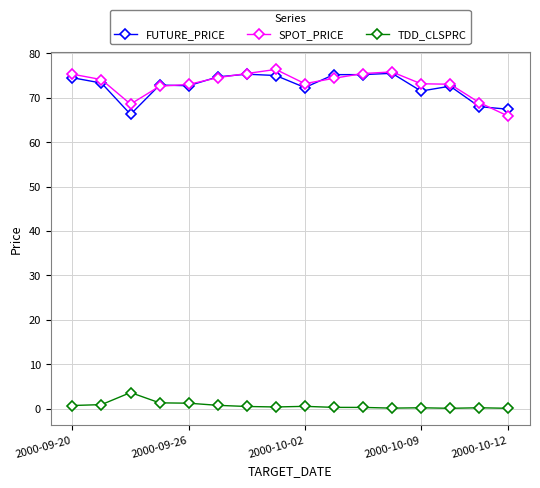

True or false: SPOT_PRICE and TDD_CLSPRC intersect in this chart.

False